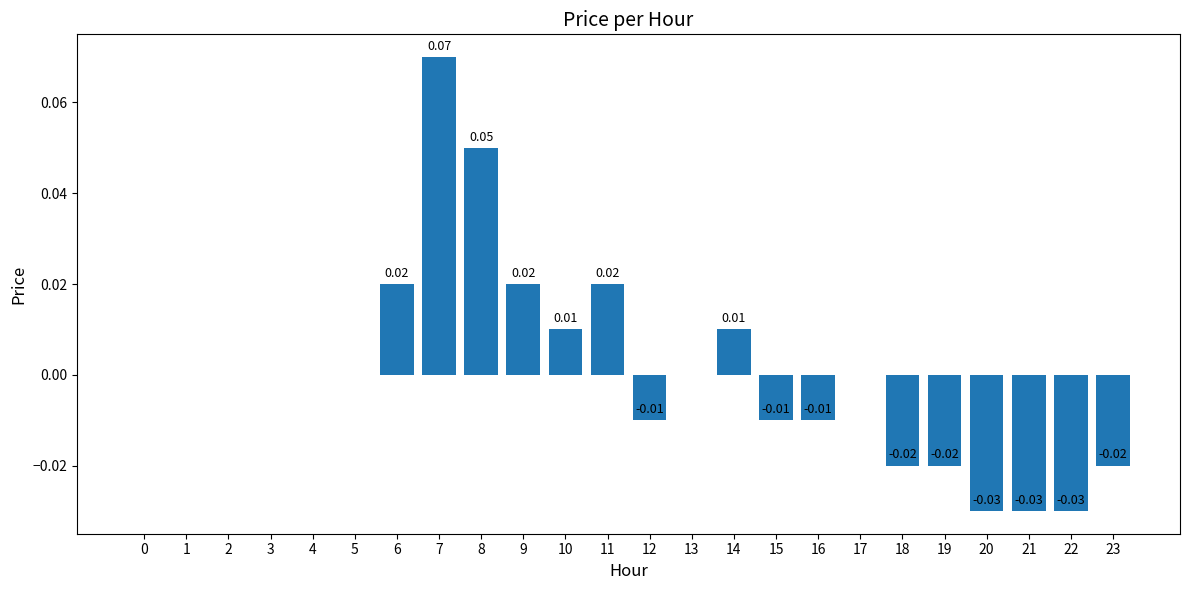

True or false: the data shows -0.0 at 18.

True